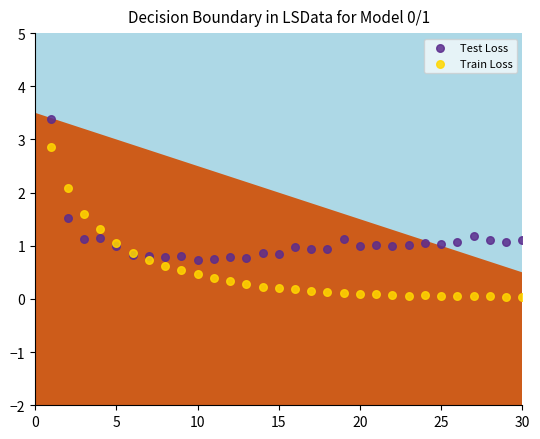

Which series contains the lowest Y value?

Train Loss